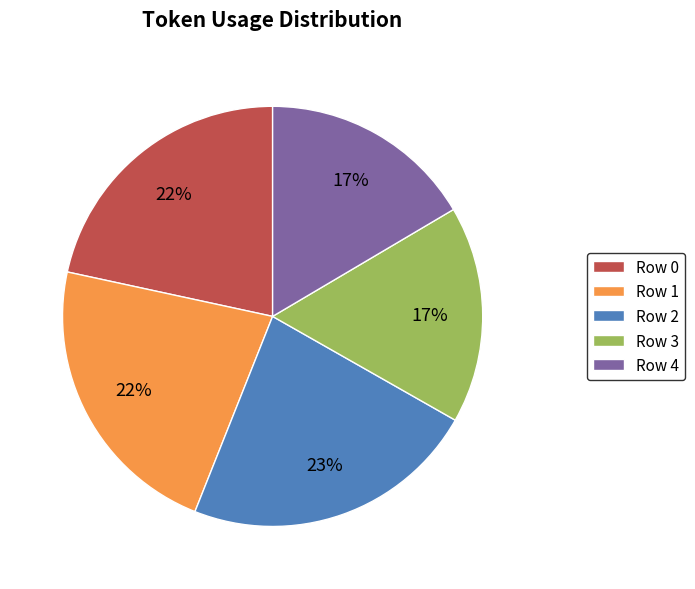

To the nearest percent, what is the difference between the largest and smallest slice percentages?

6%